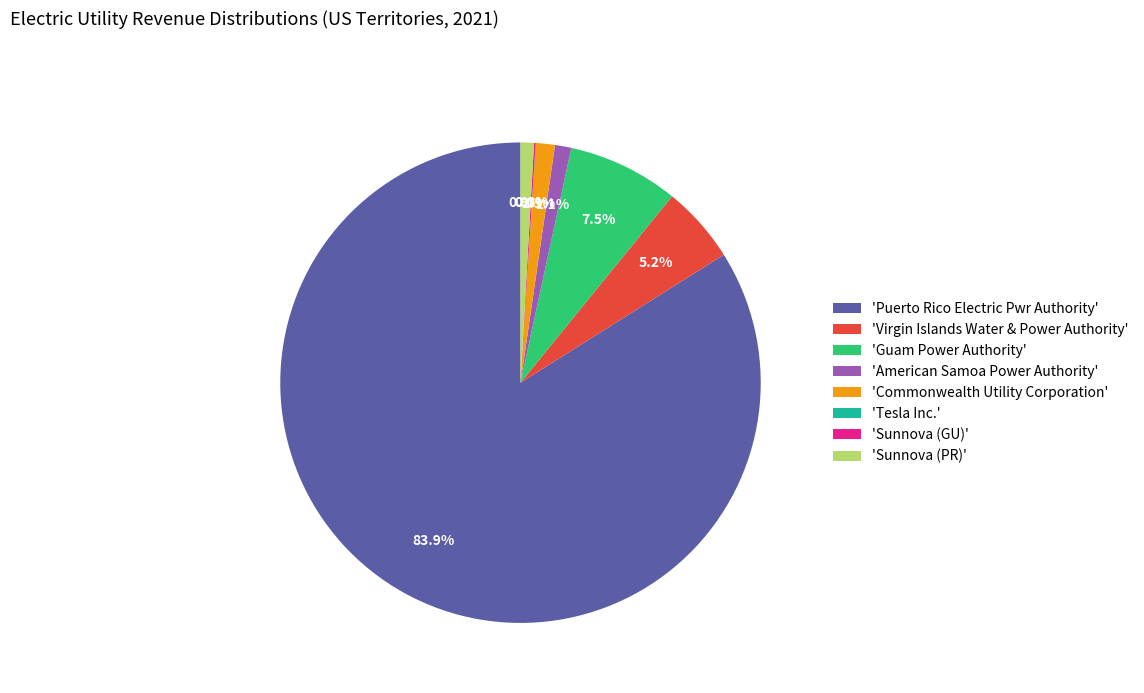

Is the sum of 'Virgin Islands Water & Power Authority' and 'American Samoa Power Authority' greater than half?

No